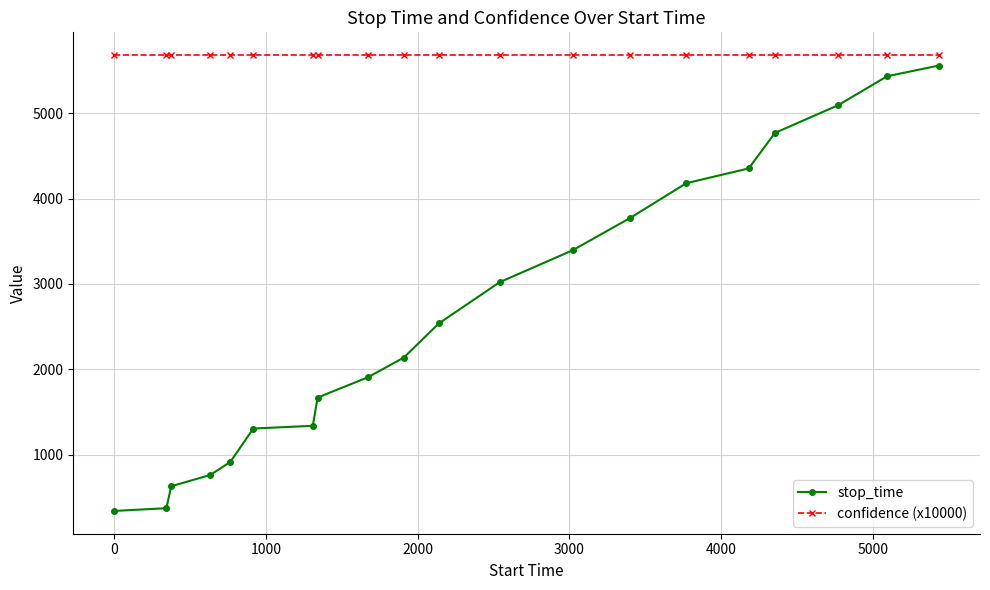

List the series in order of their overall mean, lowest first.

stop_time, confidence (x10000)